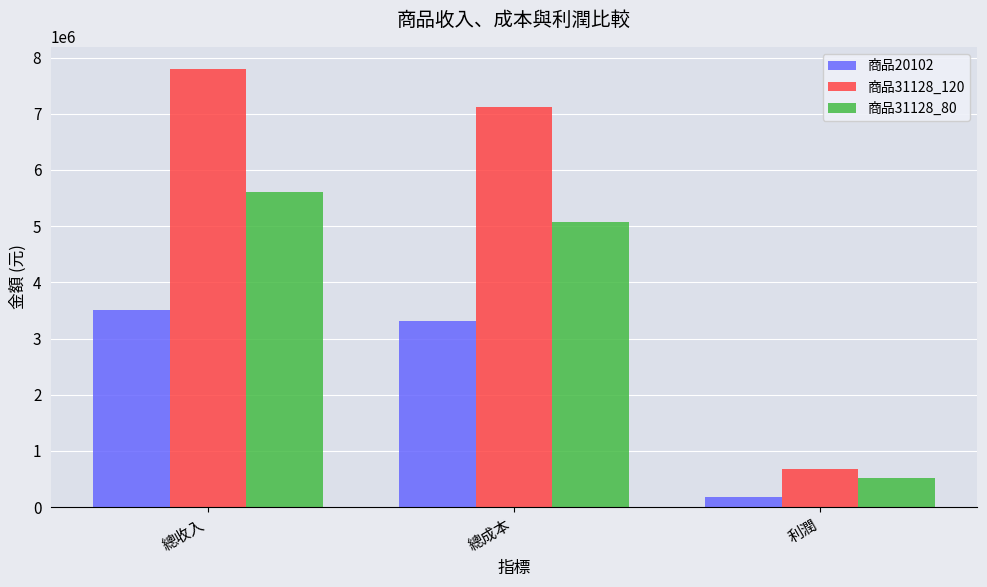

Which category has the lowest value across all series?

利潤